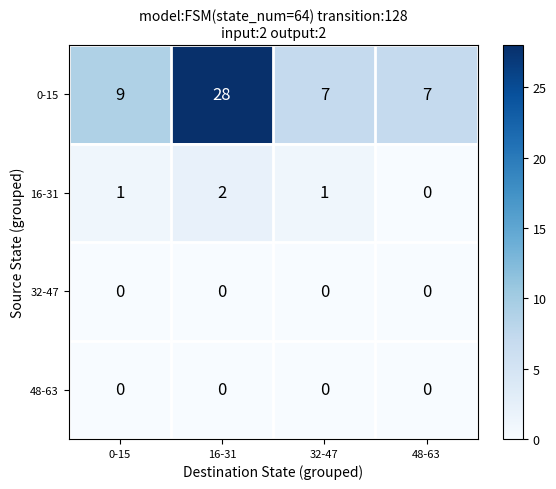

What is the difference between the highest and lowest values at 48-63?

7